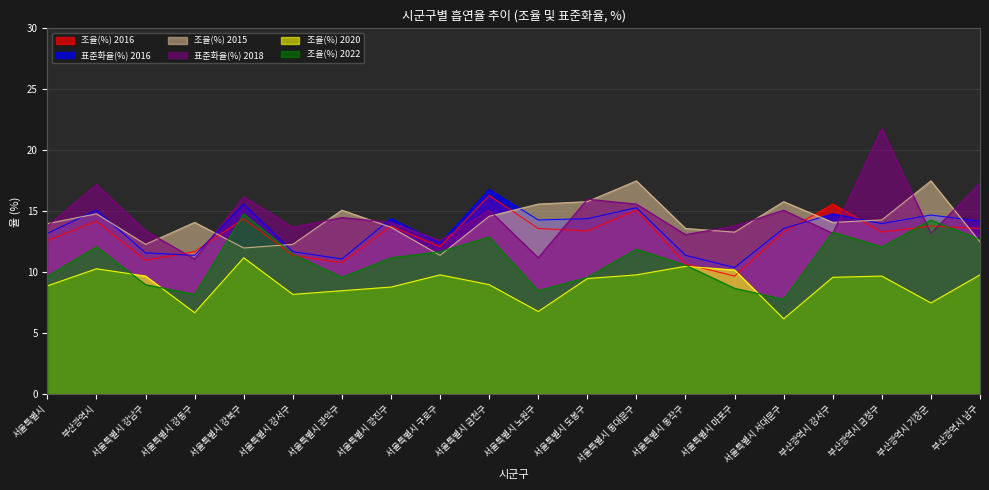

Rank the categories by 표준화율(%) 2016 value from highest to lowest.

서울특별시 금천구, 서울특별시 강북구, 서울특별시 동대문구, 부산광역시, 부산광역시 강서구, 부산광역시 기장군, 서울특별시 광진구, 서울특별시 도봉구, 서울특별시 노원구, 부산광역시 남구, 부산광역시 금정구, 서울특별시 서대문구, 서울특별시, 서울특별시 구로구, 서울특별시 강서구, 서울특별시 강남구, 서울특별시 강동구, 서울특별시 동작구, 서울특별시 관악구, 서울특별시 마포구